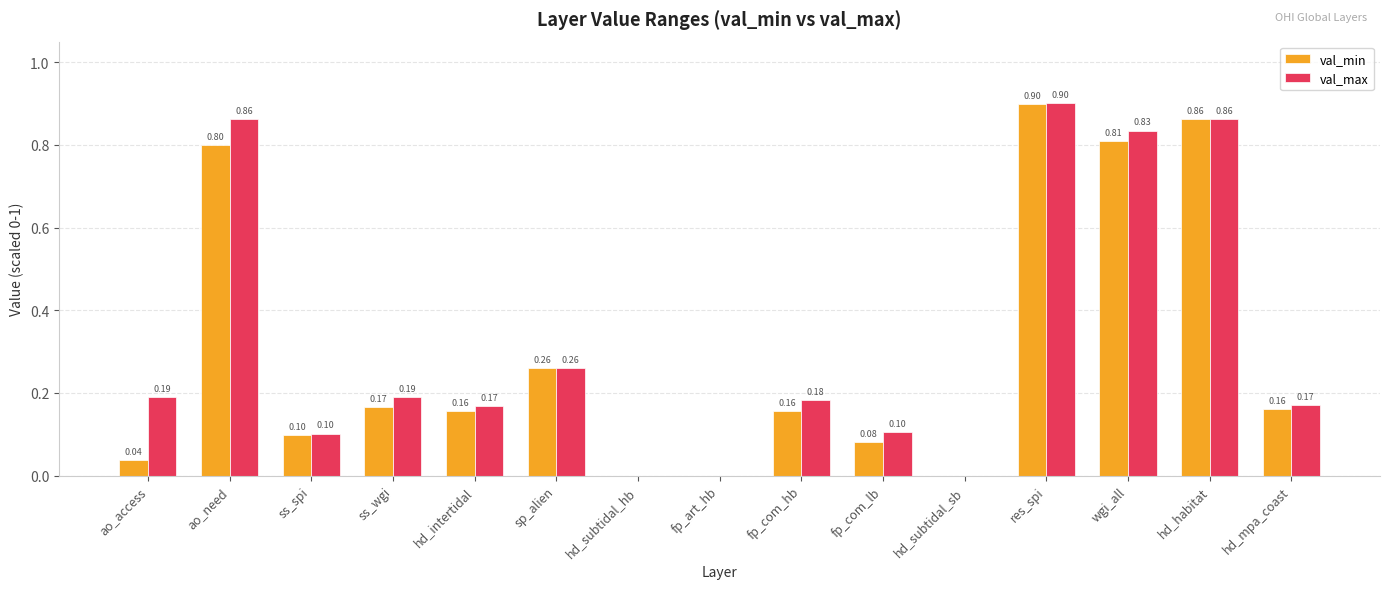

Which series changed the most between ao_access and fp_com_lb?

val_max